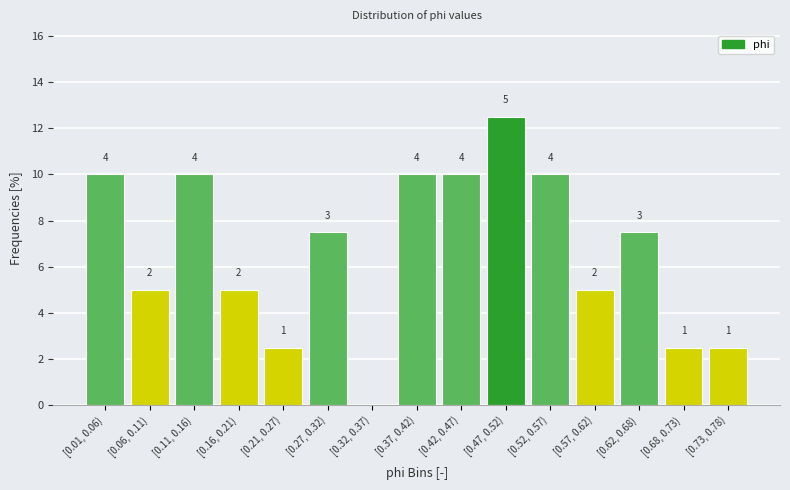

Are the bars horizontal?

No